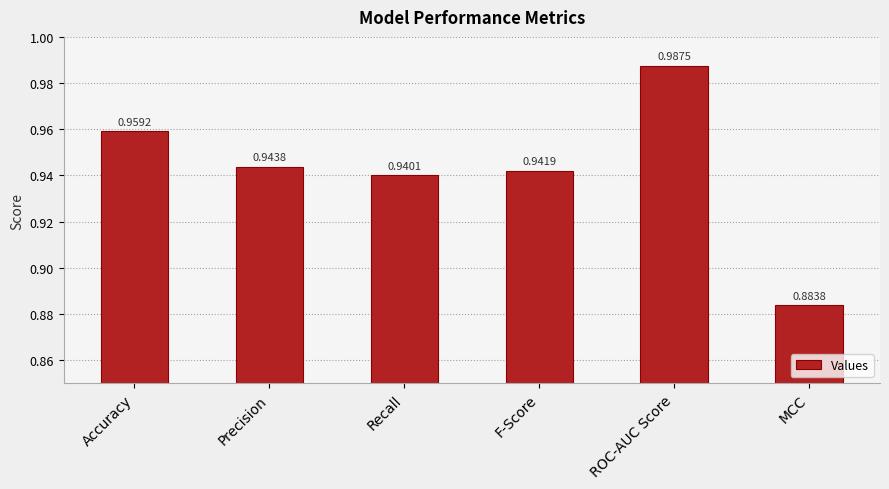

Count the number of data series in this chart.

1